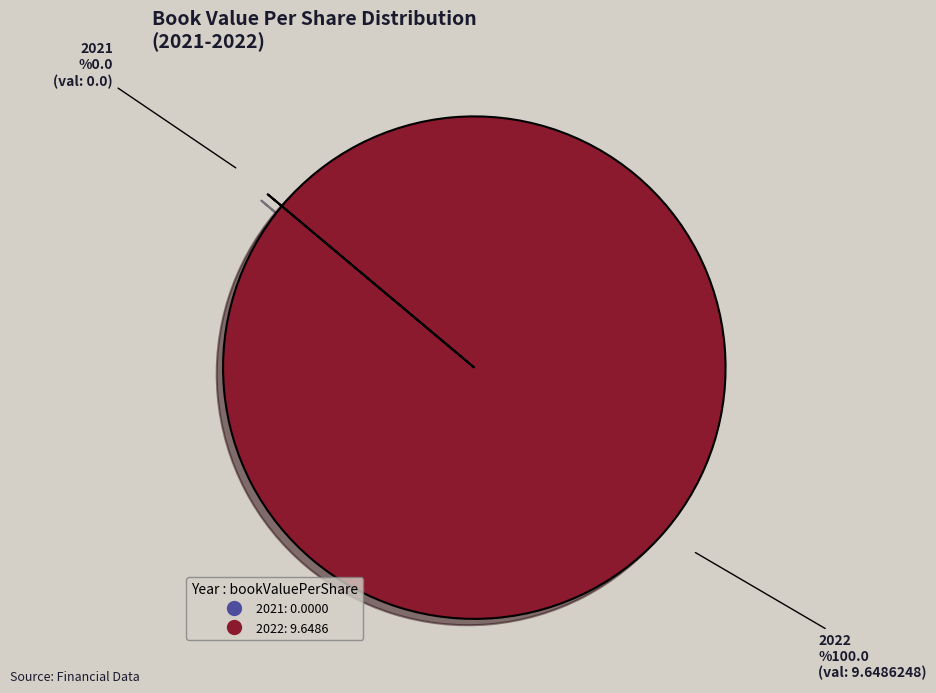

What is the largest slice in the pie chart?

2022